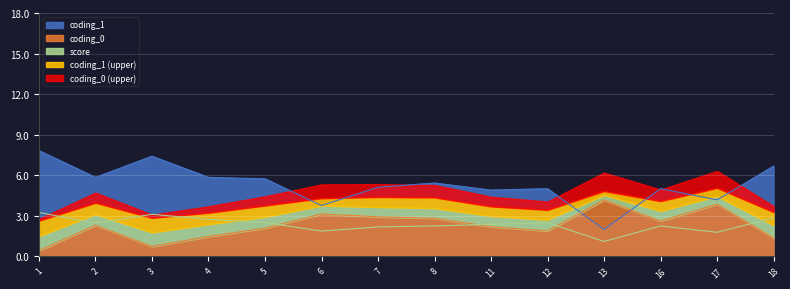

Where do coding_1 and coding_0 first cross each other?

12 and 13